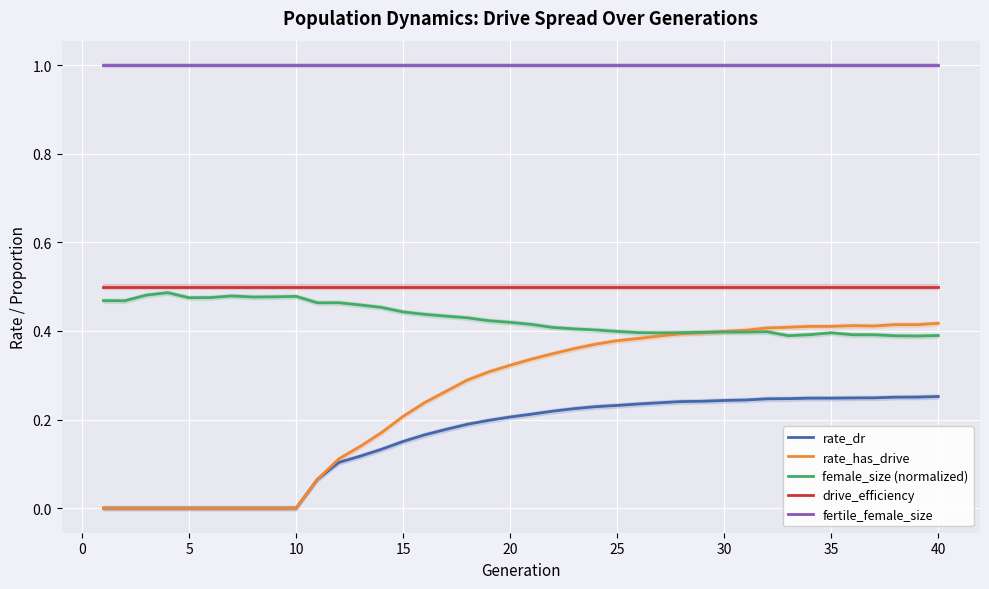

Does the chart display data point markers on the line(s)?

No